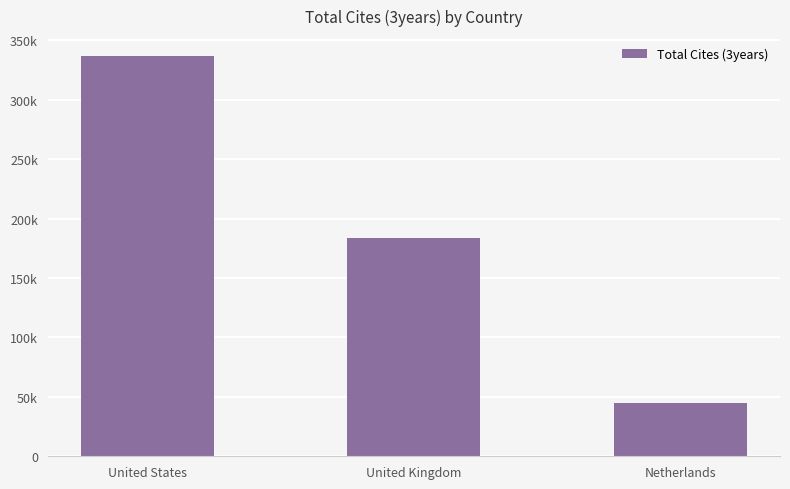

What is the average value?

188583